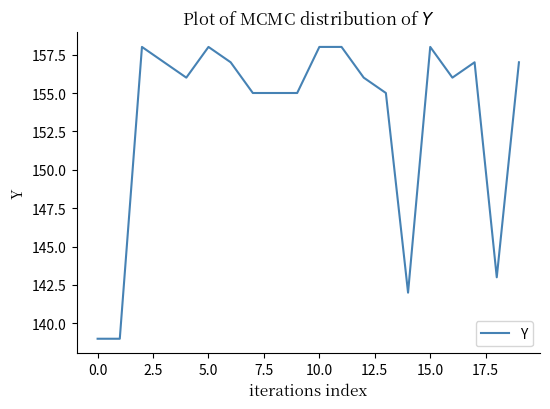

What is the smallest value displayed?

139